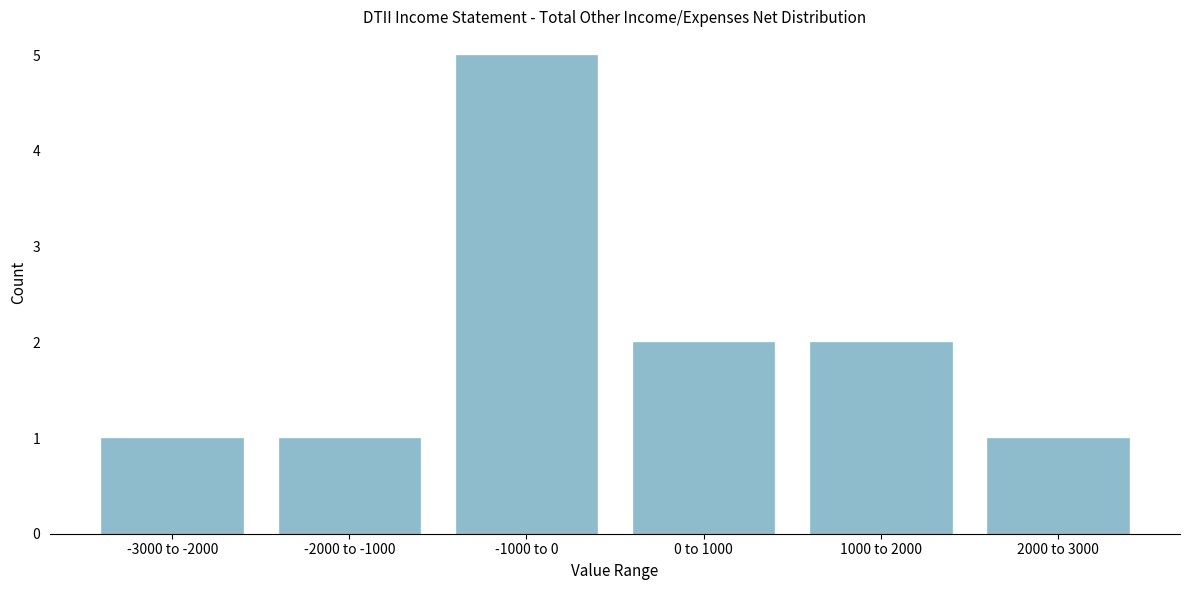

Reading right to left, extract all data points from this chart.

1	2	2	5	1	1